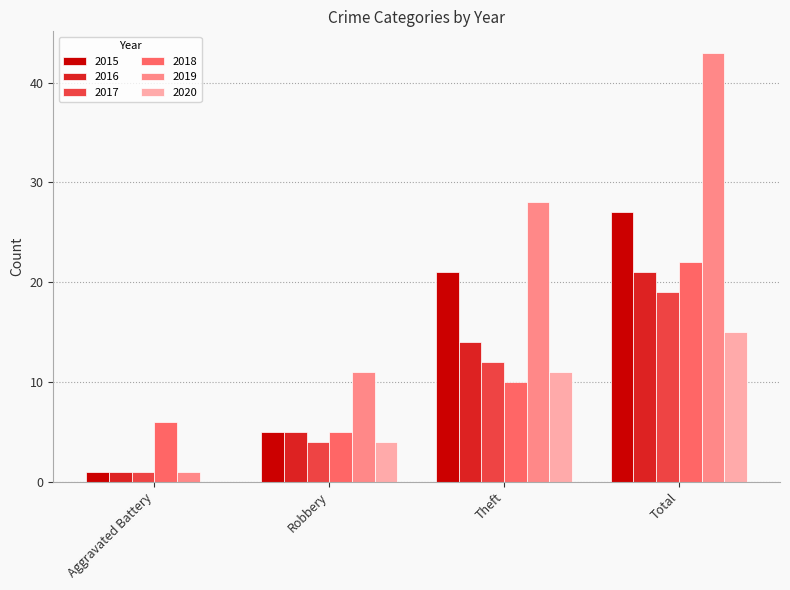

How many groups of bars are there?

4